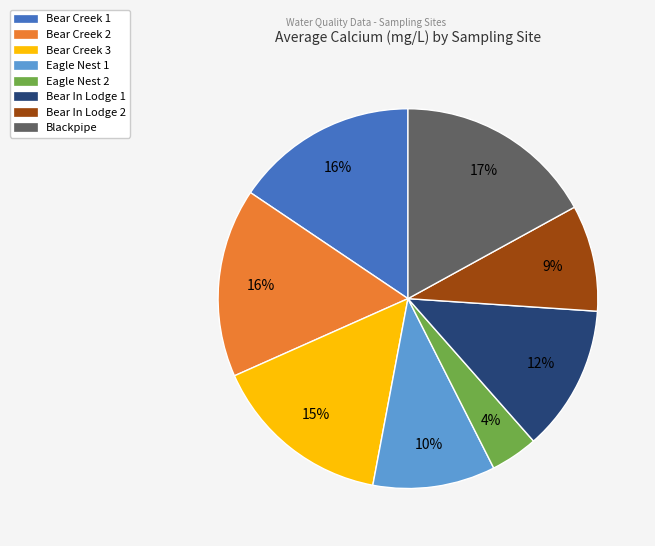

Between Bear In Lodge 2 and Bear Creek 1, which is larger?

Bear Creek 1